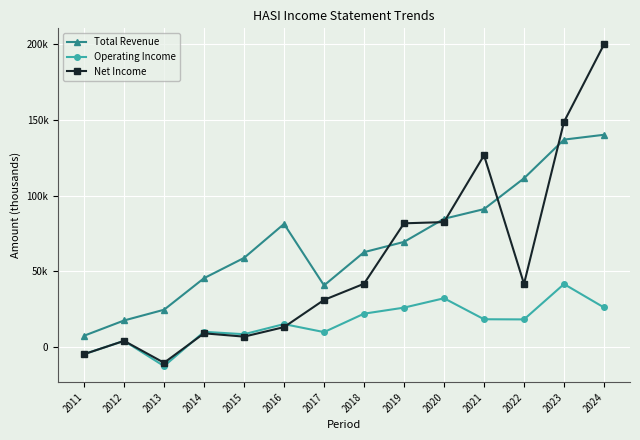

What are all the series names shown in the legend?

Total Revenue, Operating Income, Net Income